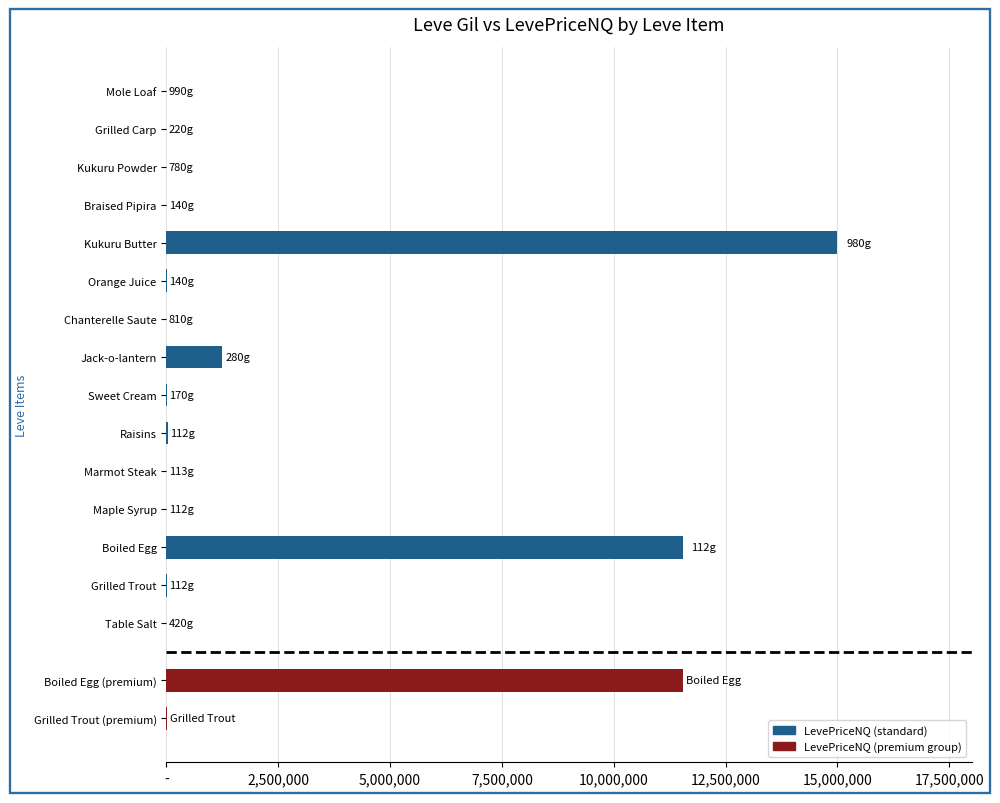

What is the maximum value shown in the chart?

15000012